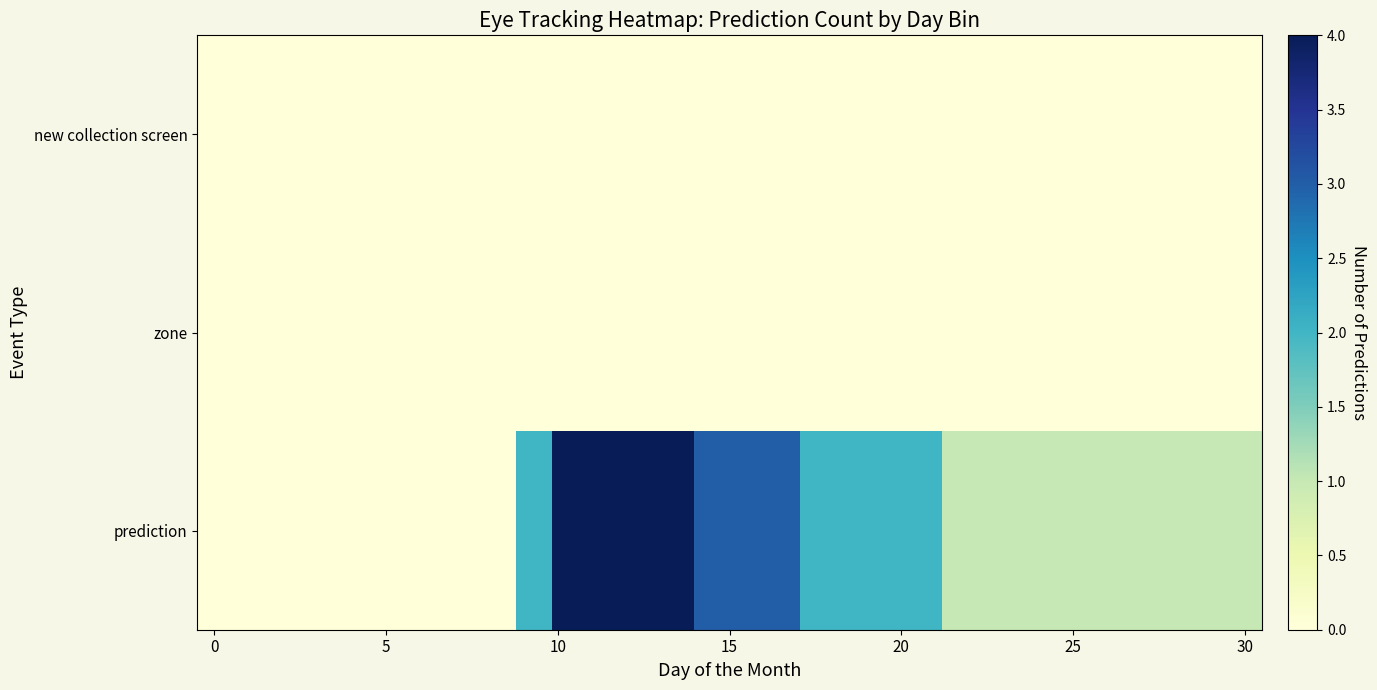

Reading right to left, list all the values displayed in this chart.

new collection screen: 0	0	0	0	0	0	0	0	0	0	0	0	0	0	0	0	0	0	0	0	0	0	0	0	0	0	0	0	0	0
zone: 0	0	0	0	0	0	0	0	0	0	0	0	0	0	0	0	0	0	0	0	0	0	0	0	0	0	0	0	0	0
prediction: 1	1	1	1	1	1	1	1	1	2	2	2	2	3	3	3	4	4	4	4	2	0	0	0	0	0	0	0	0	0